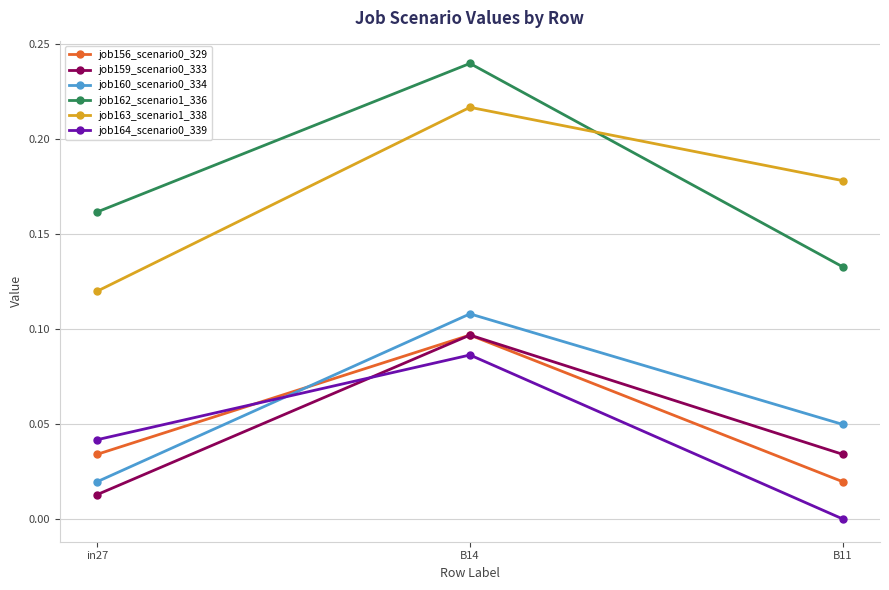

True or false: job160_scenario0_334 has a value of 0.0 at in27.

True